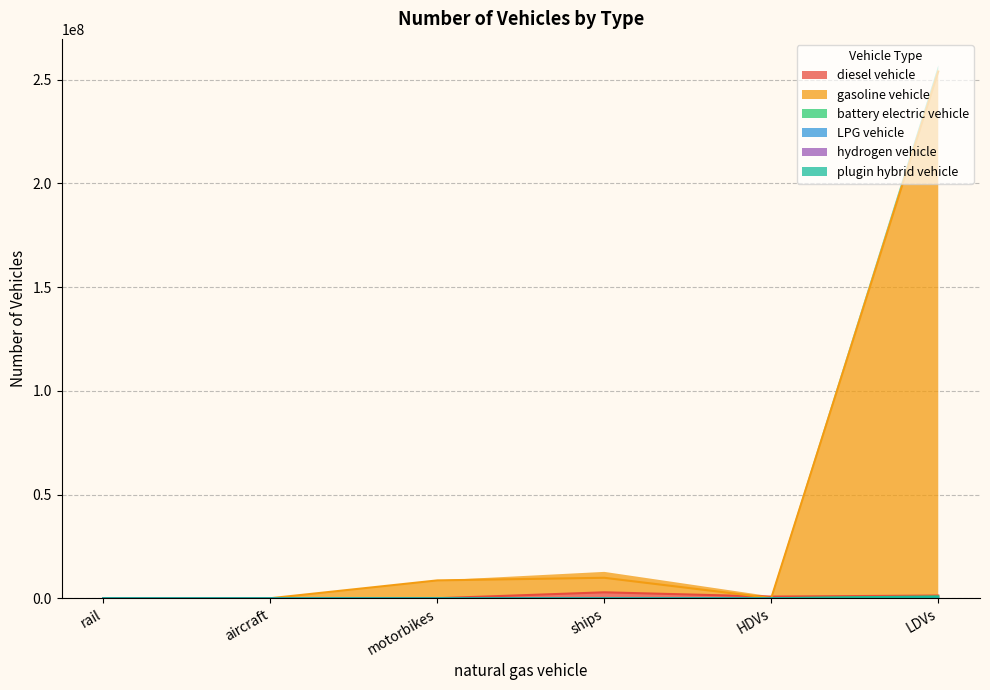

The plugin hybrid vehicle series shows 0.0 at HDVs. True or false?

True